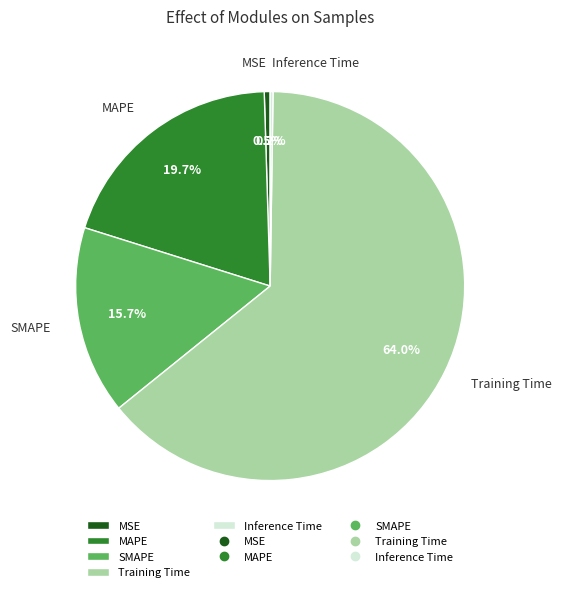

What is the ratio of the value at SMAPE to the value at Training Time?

0.2